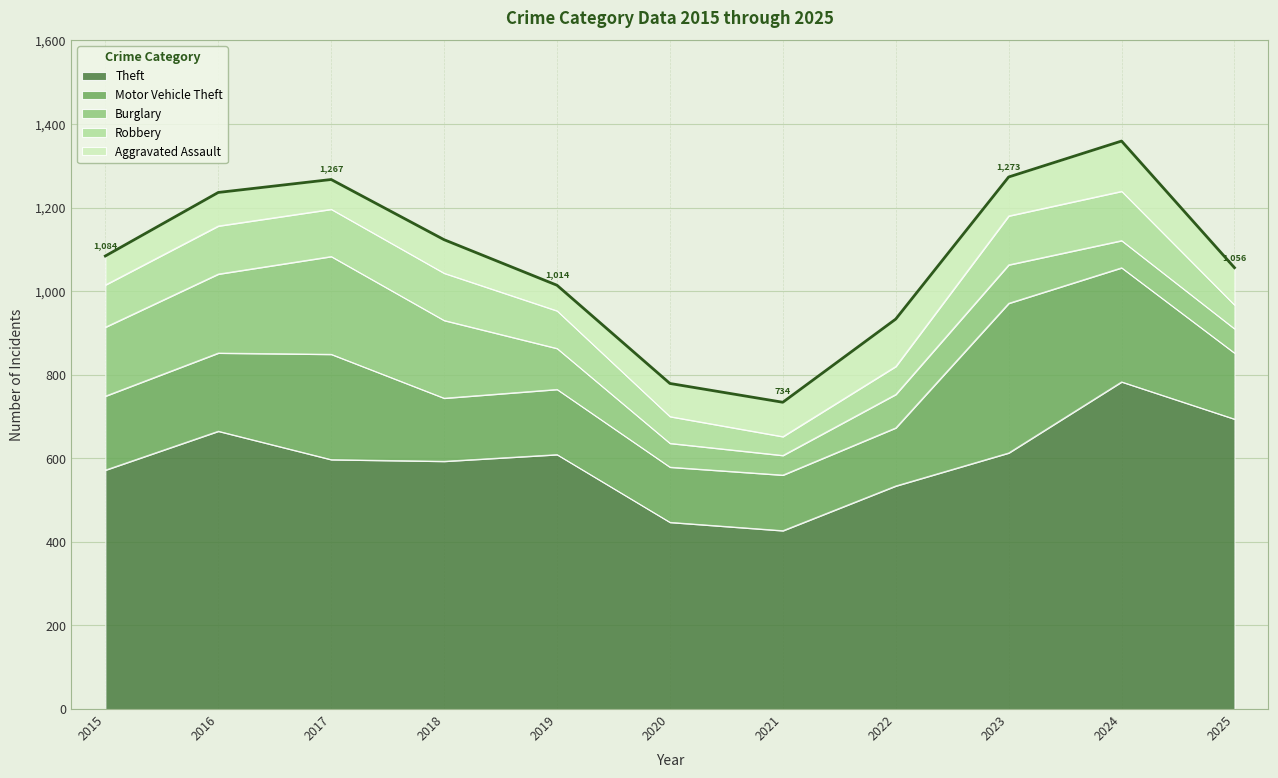

Rank the series at 2025 from highest to lowest value.

Theft, Motor Vehicle Theft, Aggravated Assault, Burglary, Robbery